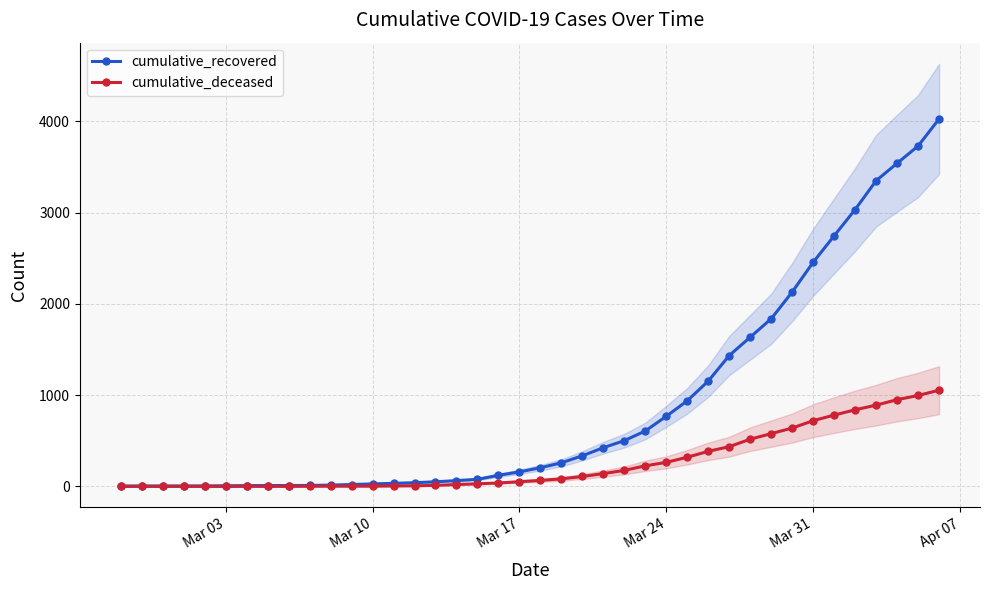

What is the highest value of the cumulative_deceased series?

1054